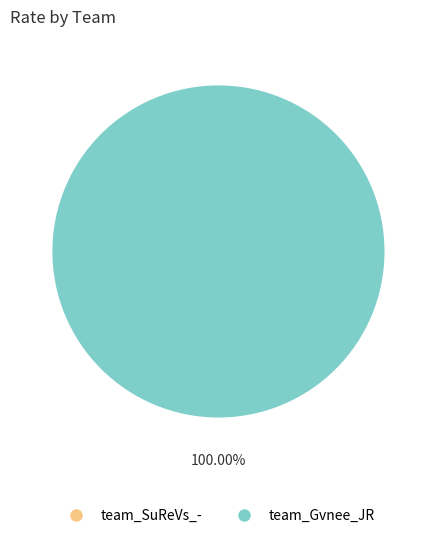

Does any single category account for the majority?

Yes